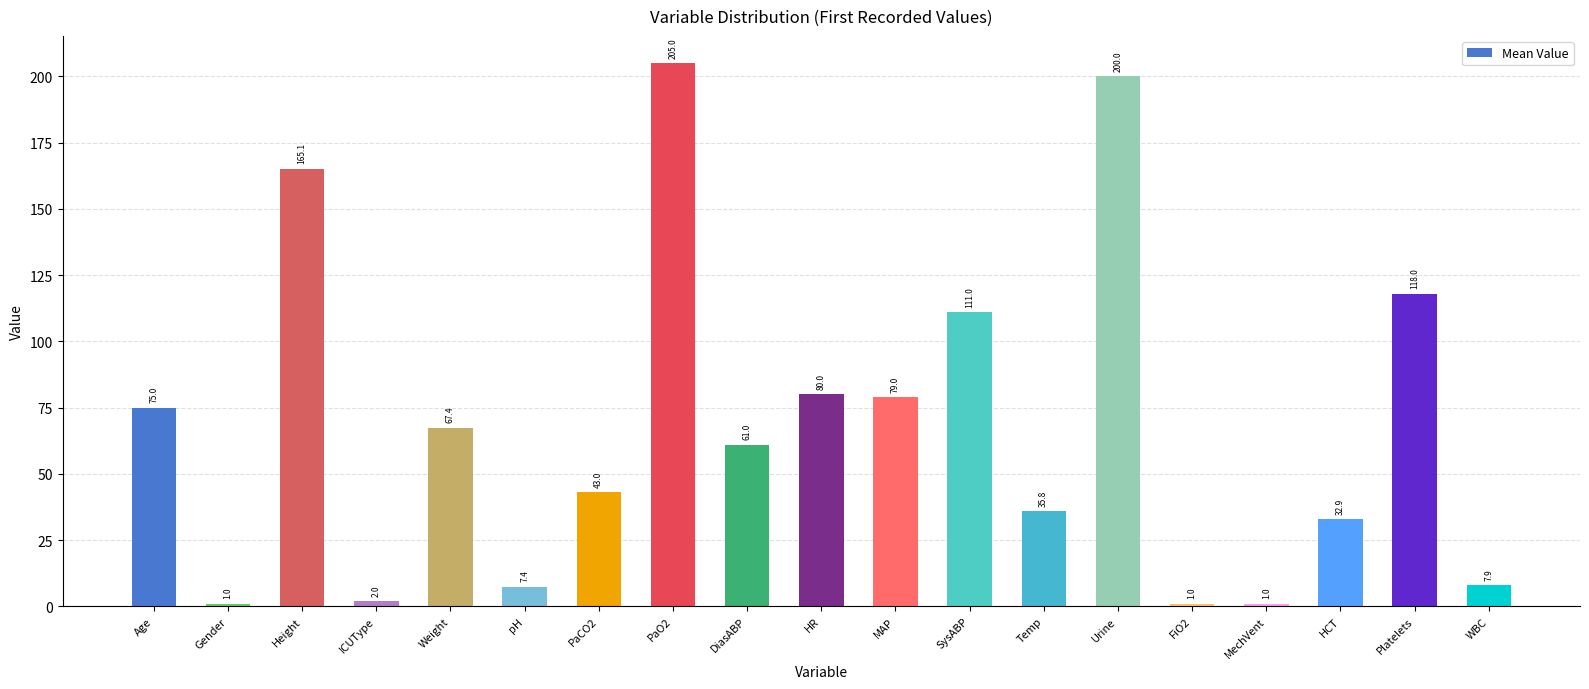

Is it true that the value at MAP is 79.0?

True